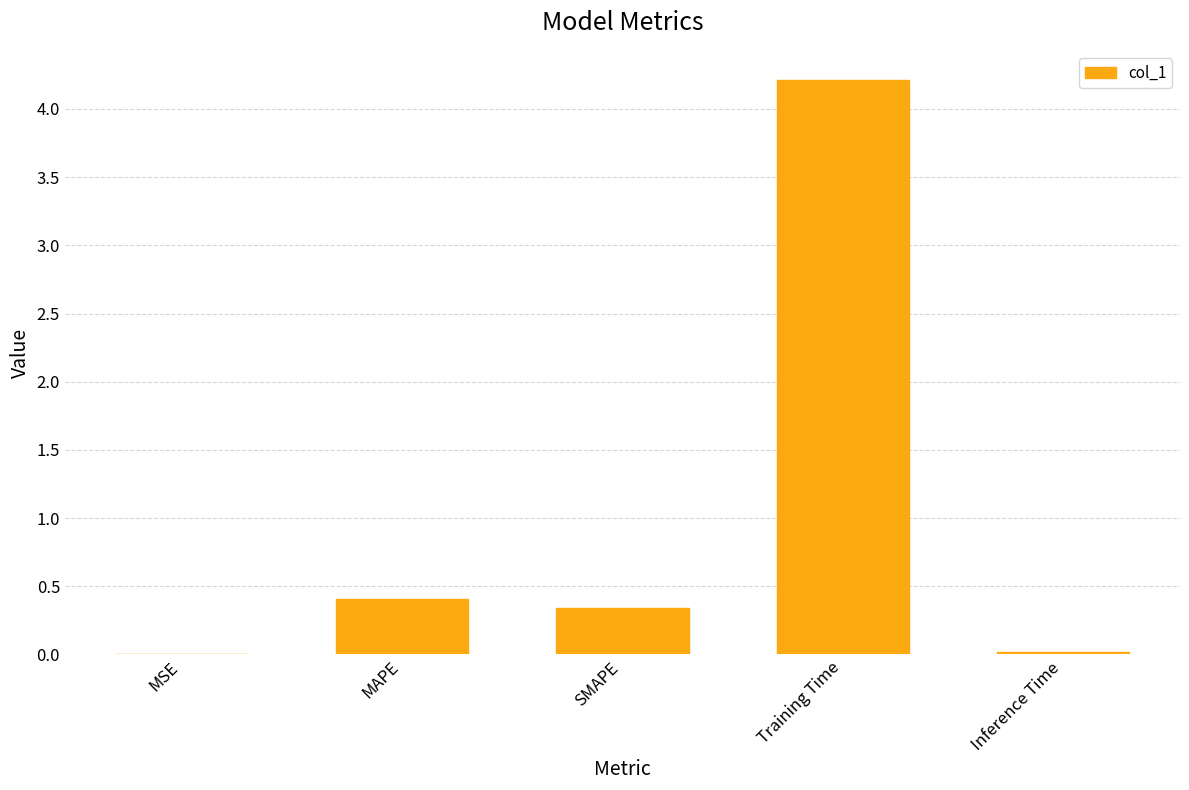

Which has a higher value, MSE or SMAPE?

SMAPE